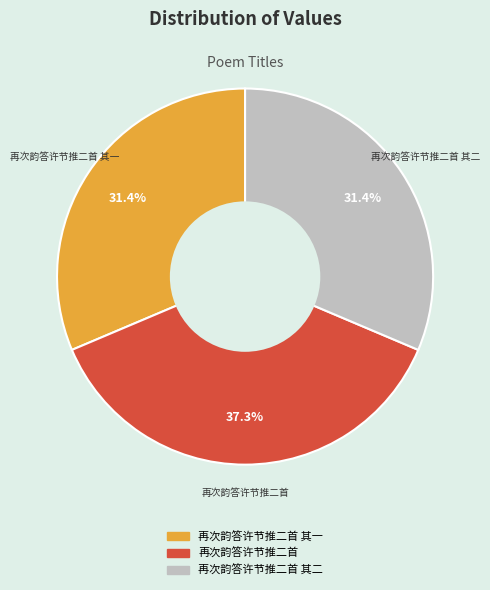

Does any single category account for the majority?

No